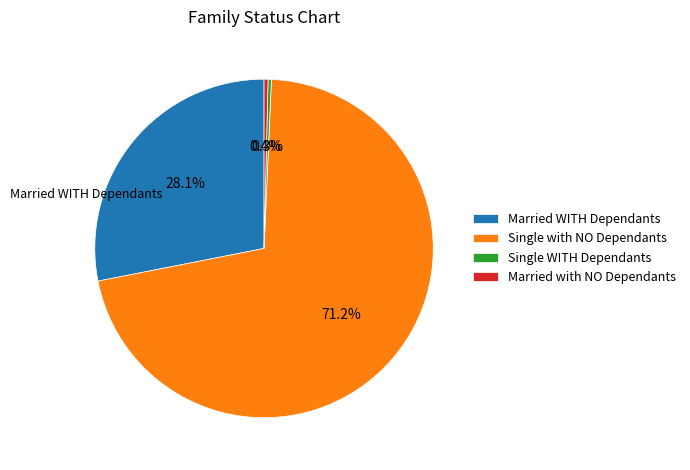

Between Single WITH Dependants and Single with NO Dependants, which is larger?

Single with NO Dependants